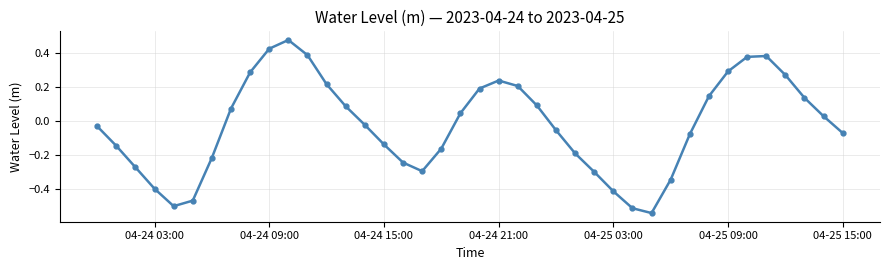

Does the chart have visible grid lines?

Yes